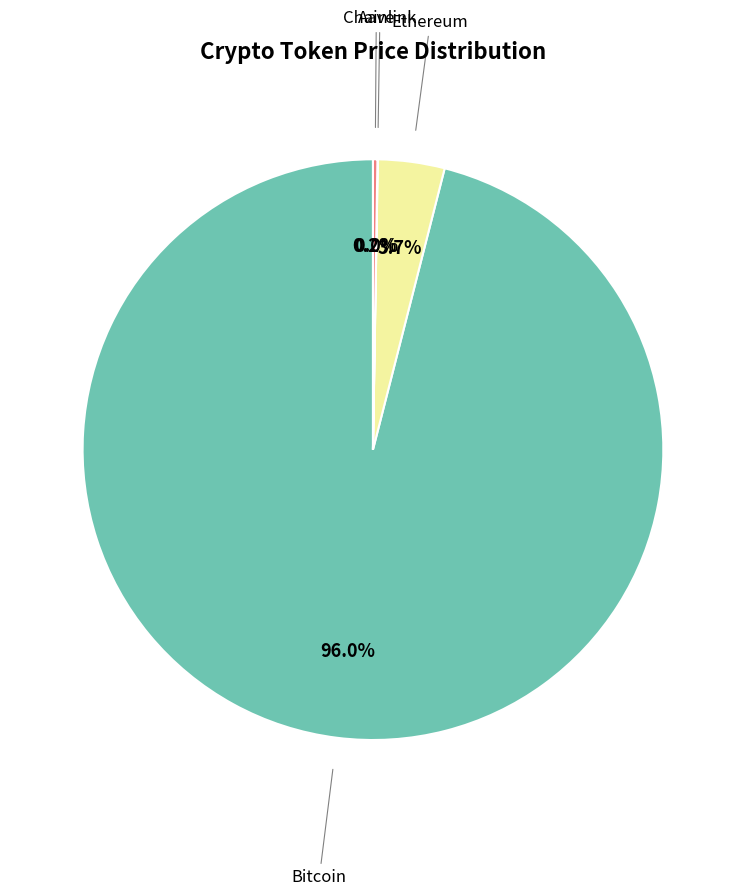

Does any single category account for the majority?

Yes